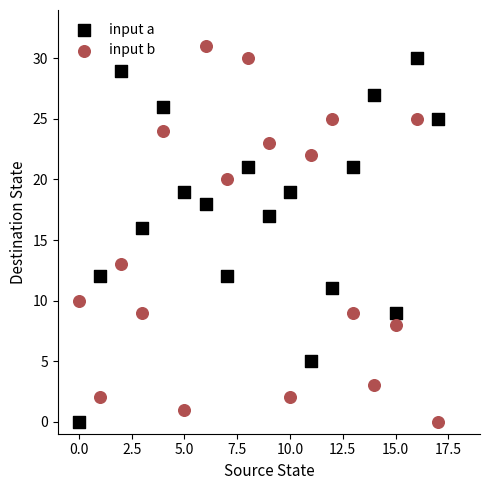

Which series has the widest spread of Y values?

input b